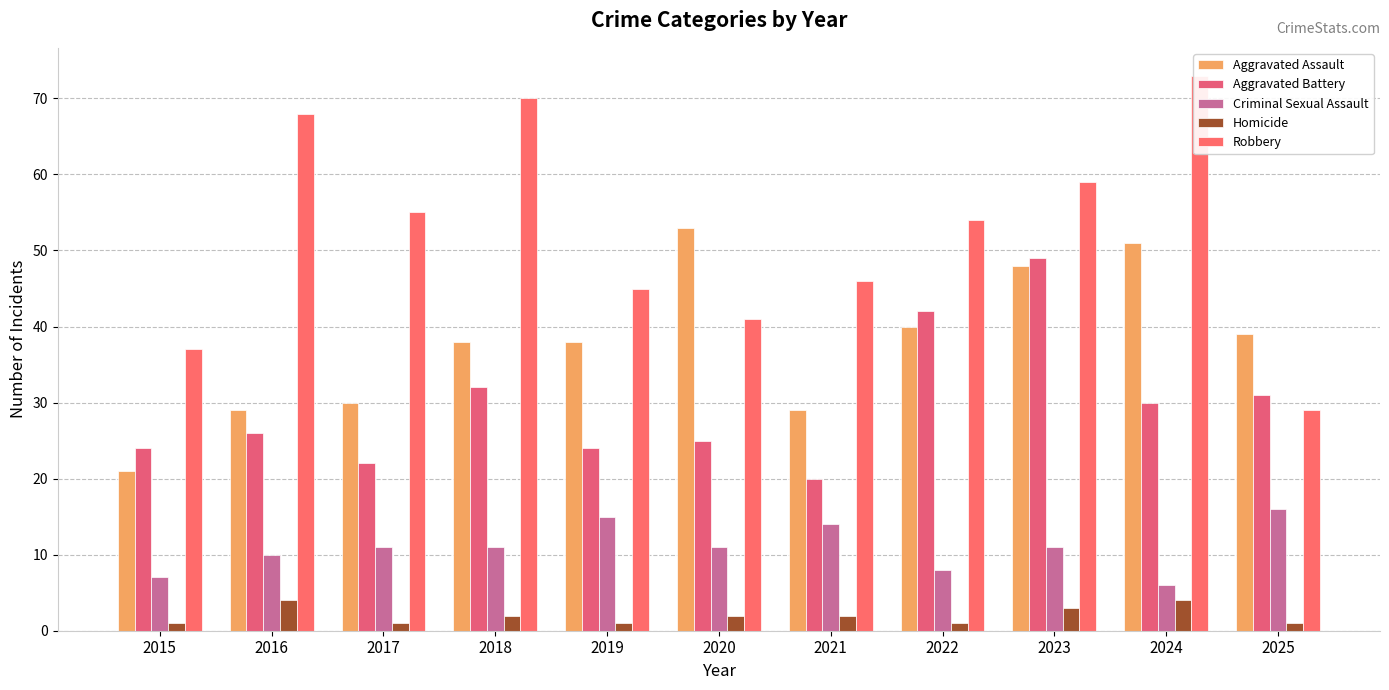

List the series in order of their overall mean, highest first.

Robbery, Aggravated Assault, Aggravated Battery, Criminal Sexual Assault, Homicide